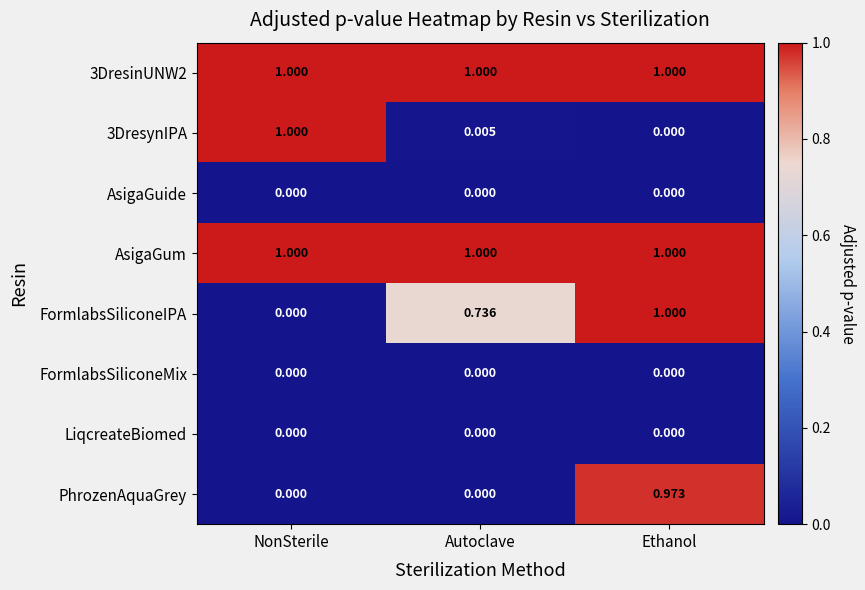

At which category is the sum across all series the highest?

Ethanol